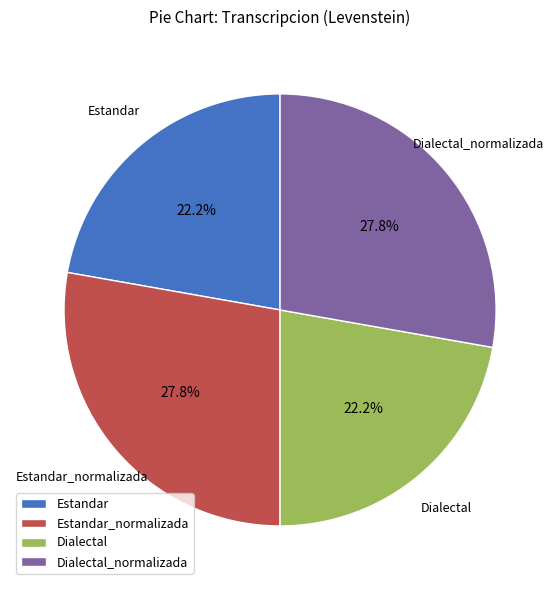

How much of the chart is everything except Estandar_normalizada?

72.2%